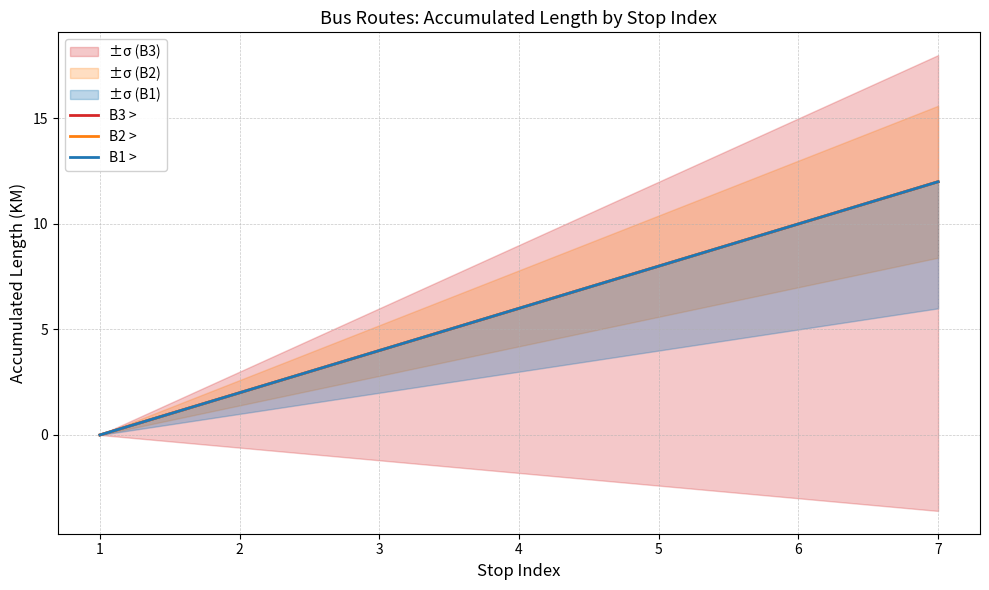

What is the sum of the B2 > values at 4 and 2?

8